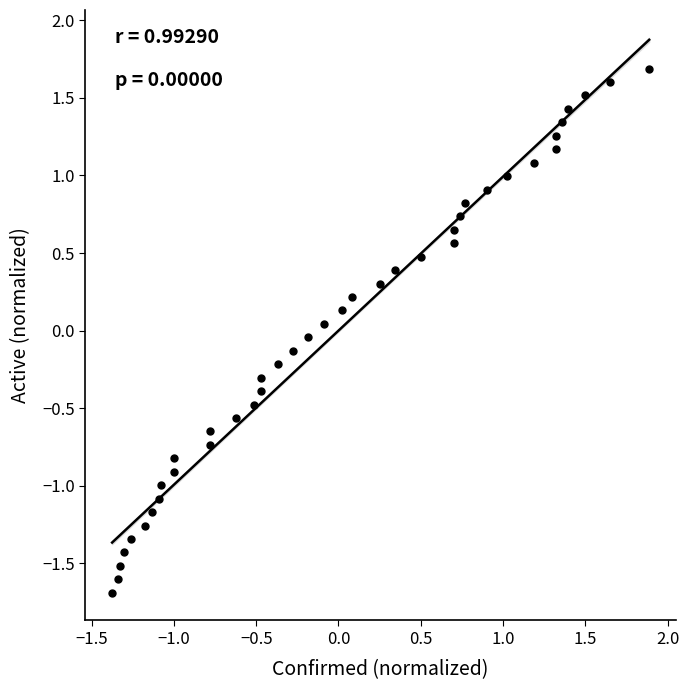

What is the range of X values (max minus min)?

3.3